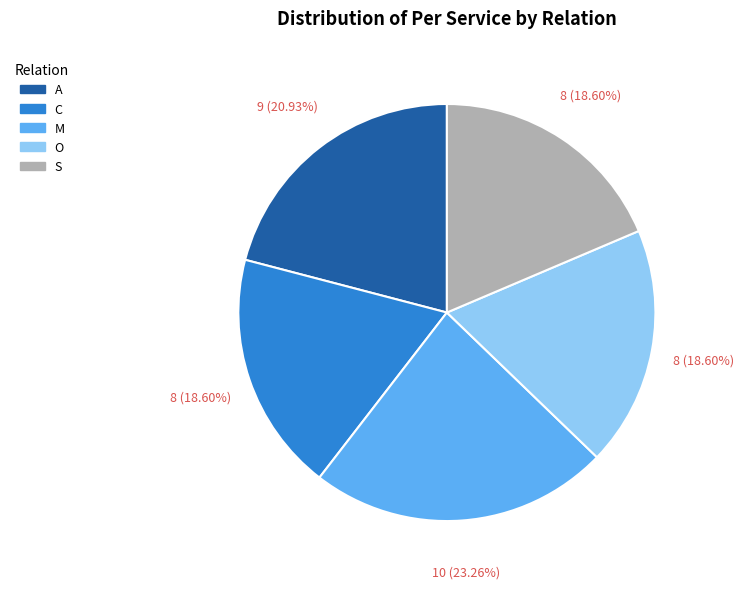

Combined, do S and C account for over 50%?

No